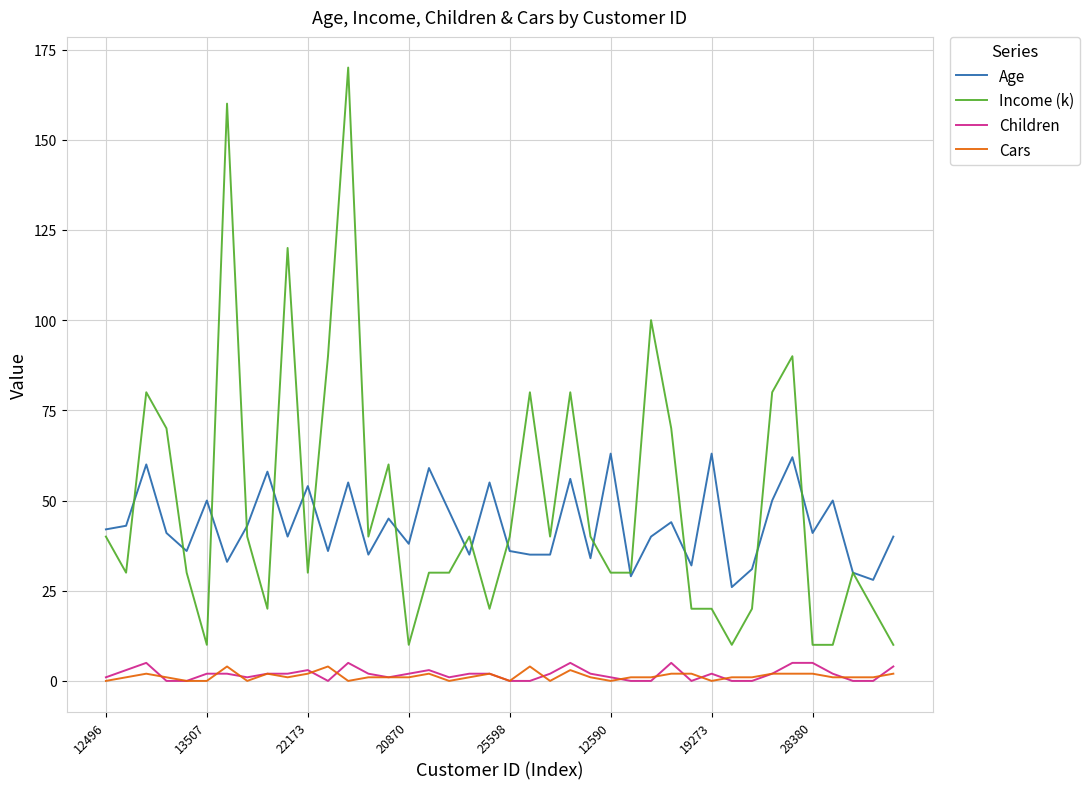

How many Cars values are between 1 and 2?

26